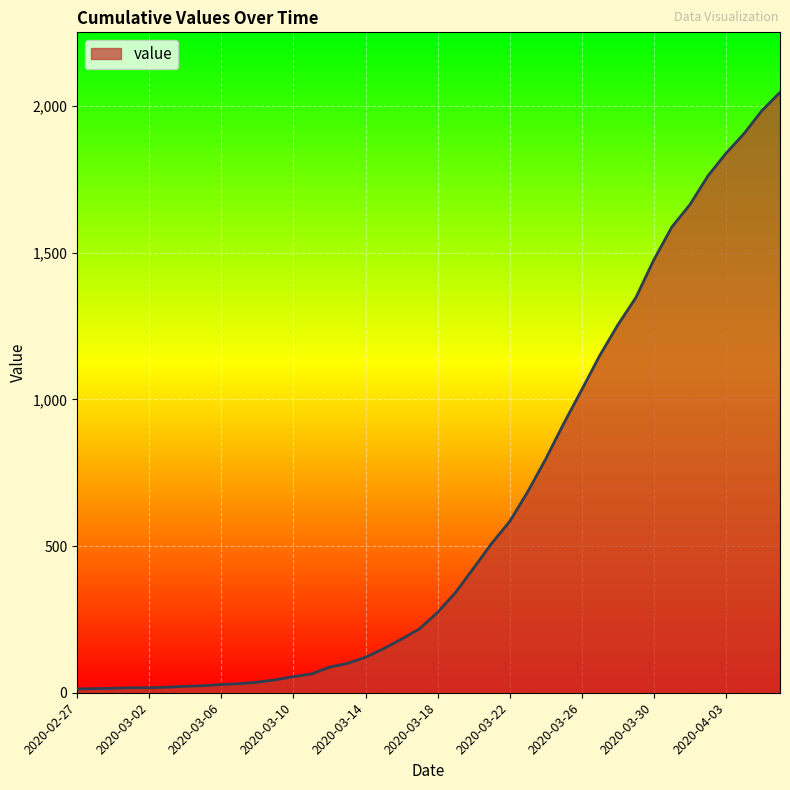

What is the difference between the maximum and minimum values?

2034